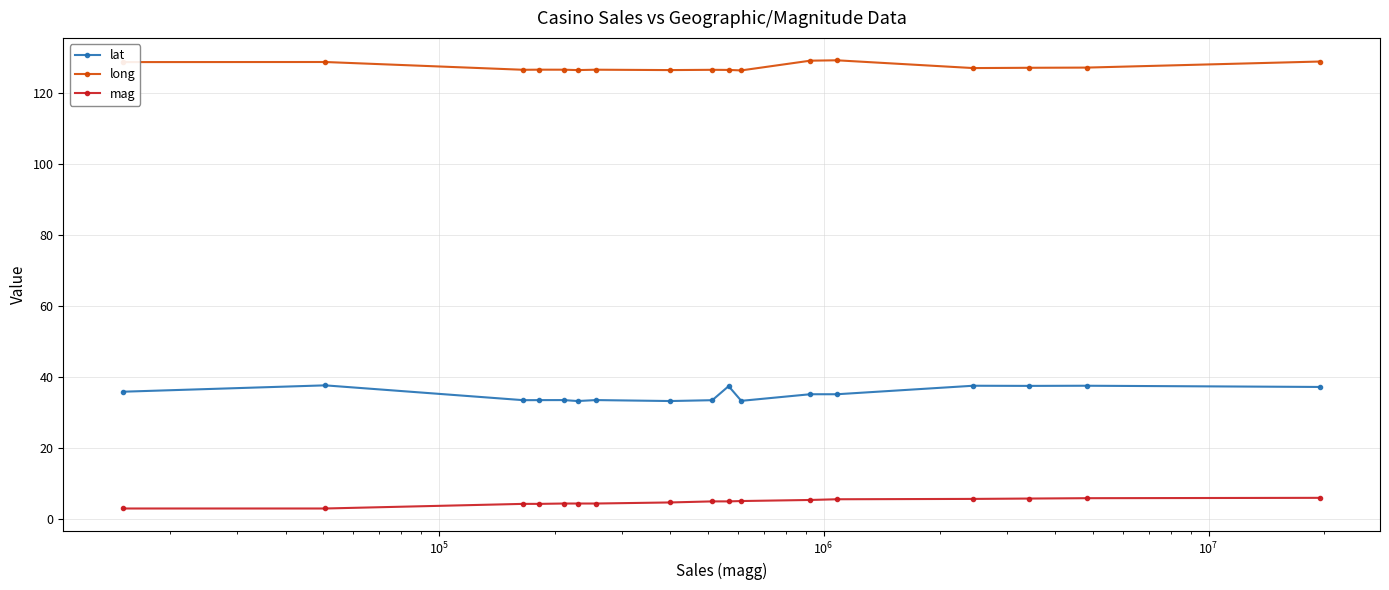

What is the maximum value for lat?

37.7